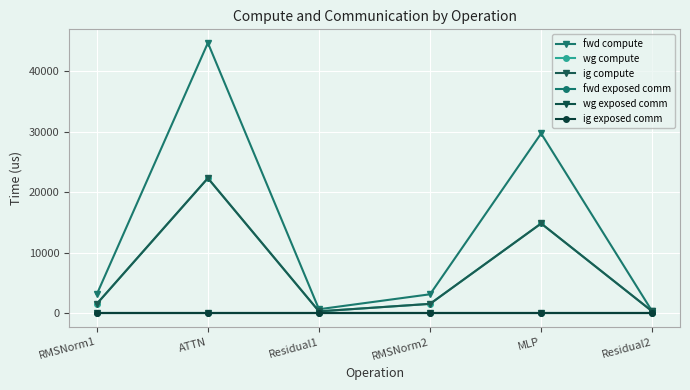

Is this an area chart (filled region under the line)?

No